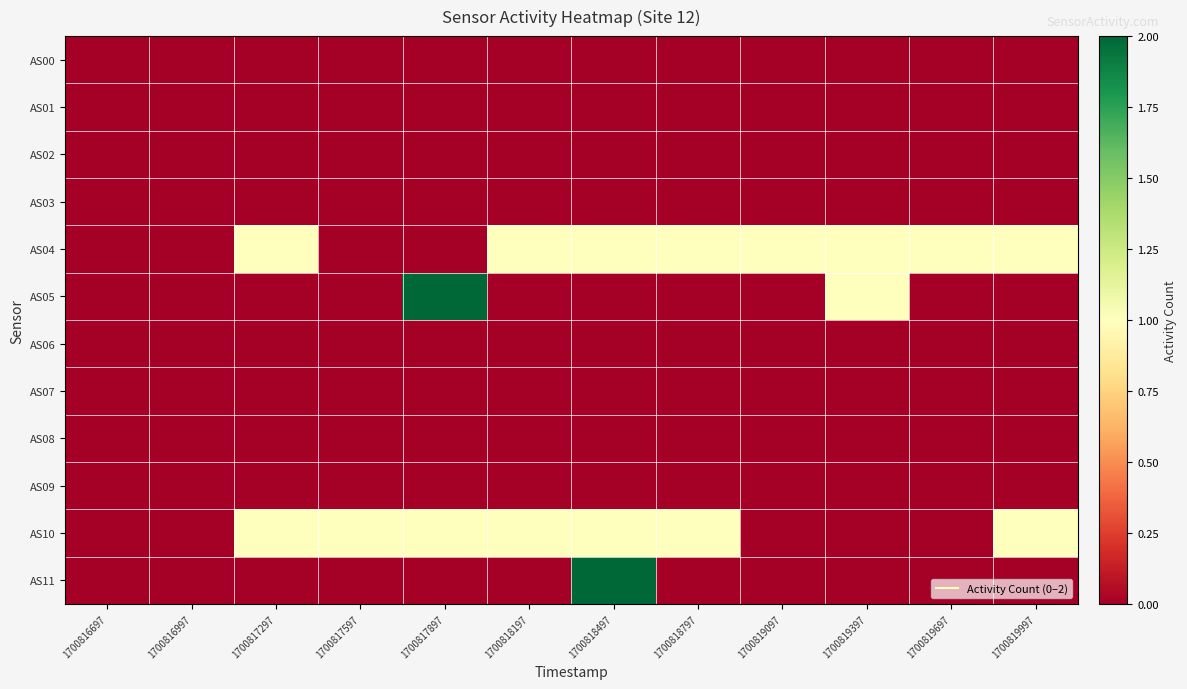

Which series has the largest total across all categories?

AS04